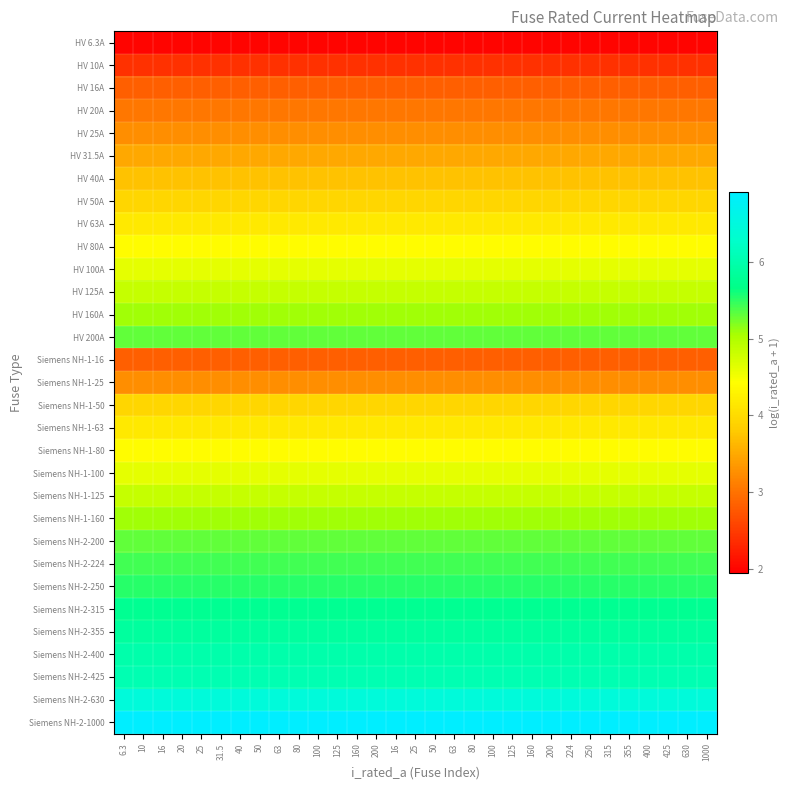

List the series in order of their peak value, highest first.

Siemens NH-2-1000, Siemens NH-2-630, Siemens NH-2-425, Siemens NH-2-400, Siemens NH-2-355, Siemens NH-2-315, Siemens NH-2-250, Siemens NH-2-224, HV 200A, Siemens NH-2-200, HV 160A, Siemens NH-1-160, HV 125A, Siemens NH-1-125, HV 100A, Siemens NH-1-100, HV 80A, Siemens NH-1-80, HV 63A, Siemens NH-1-63, HV 50A, Siemens NH-1-50, HV 40A, HV 31.5A, HV 25A, Siemens NH-1-25, HV 20A, HV 16A, Siemens NH-1-16, HV 10A, HV 6.3A